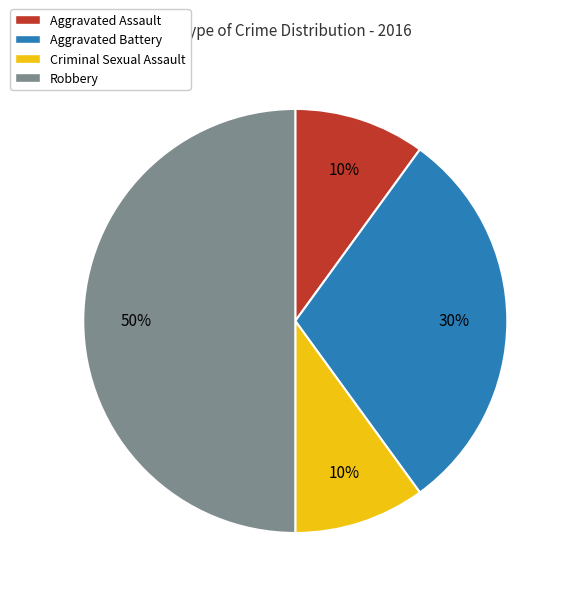

Count the number of slices in the pie.

4